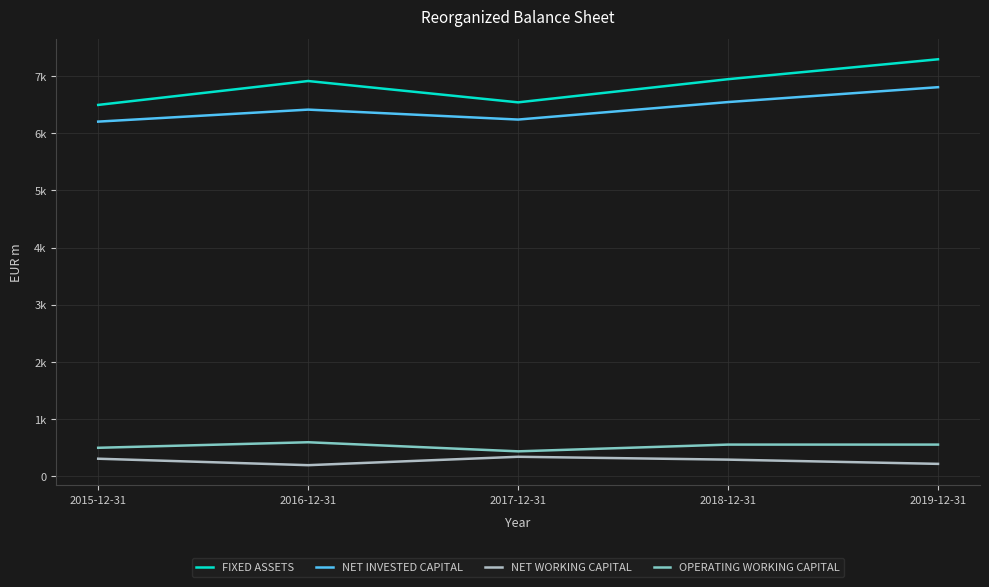

The value of NET WORKING CAPITAL at 2016-12-31 is 100. True or false?

False